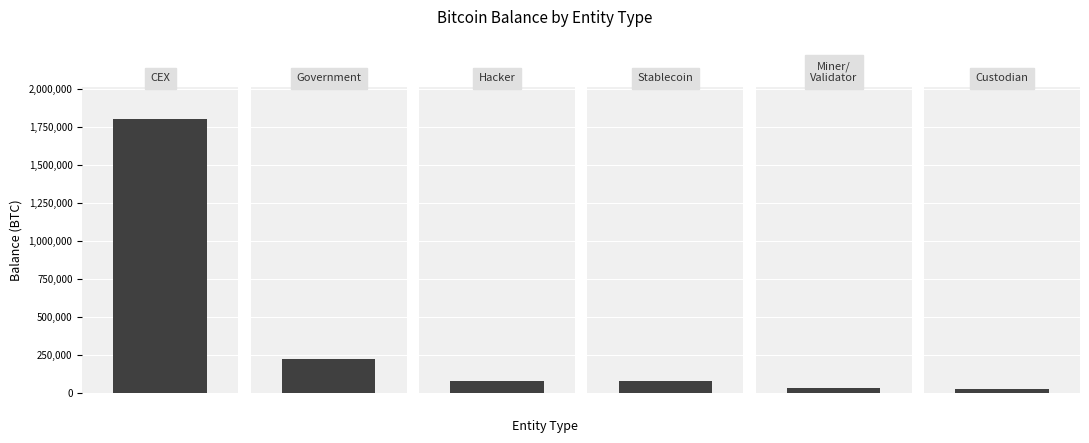

Rank the categories by value from lowest to highest.

custodian, miner-validator, stablecoin, hacker, government, cex